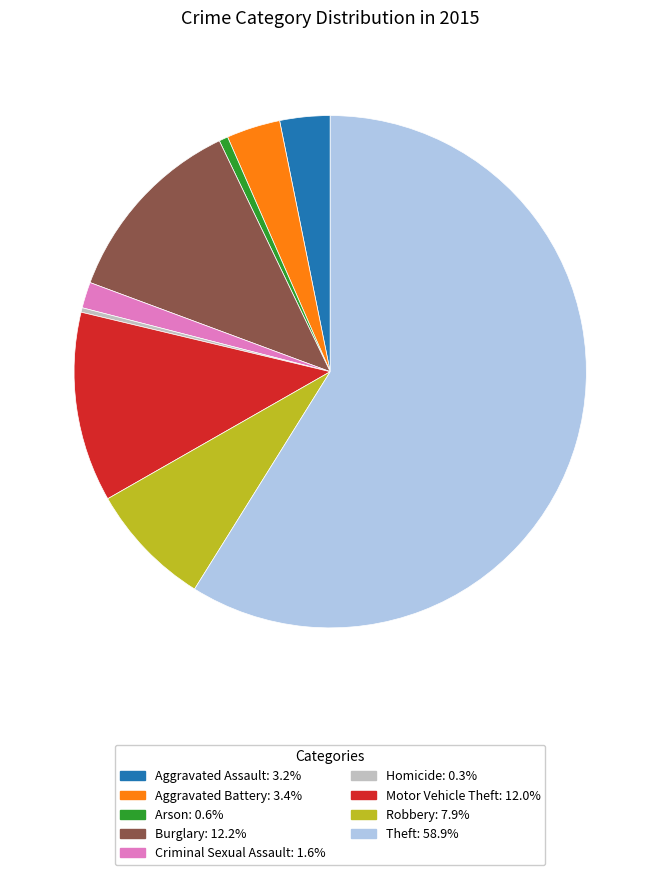

How many slices are in this pie chart?

9